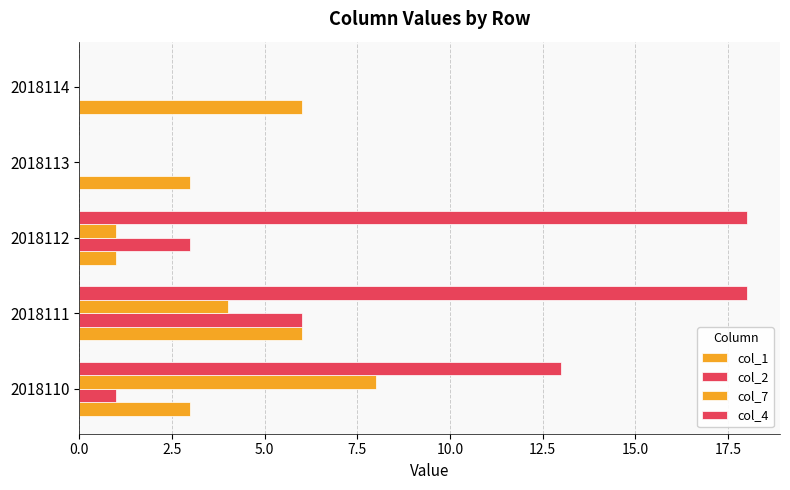

How many distinct data groups are displayed?

4